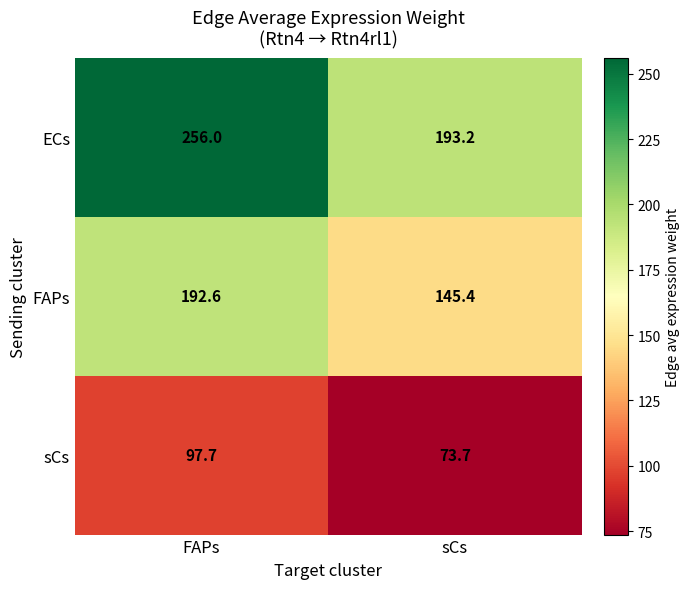

How many data points in sCs are less than 97?

1